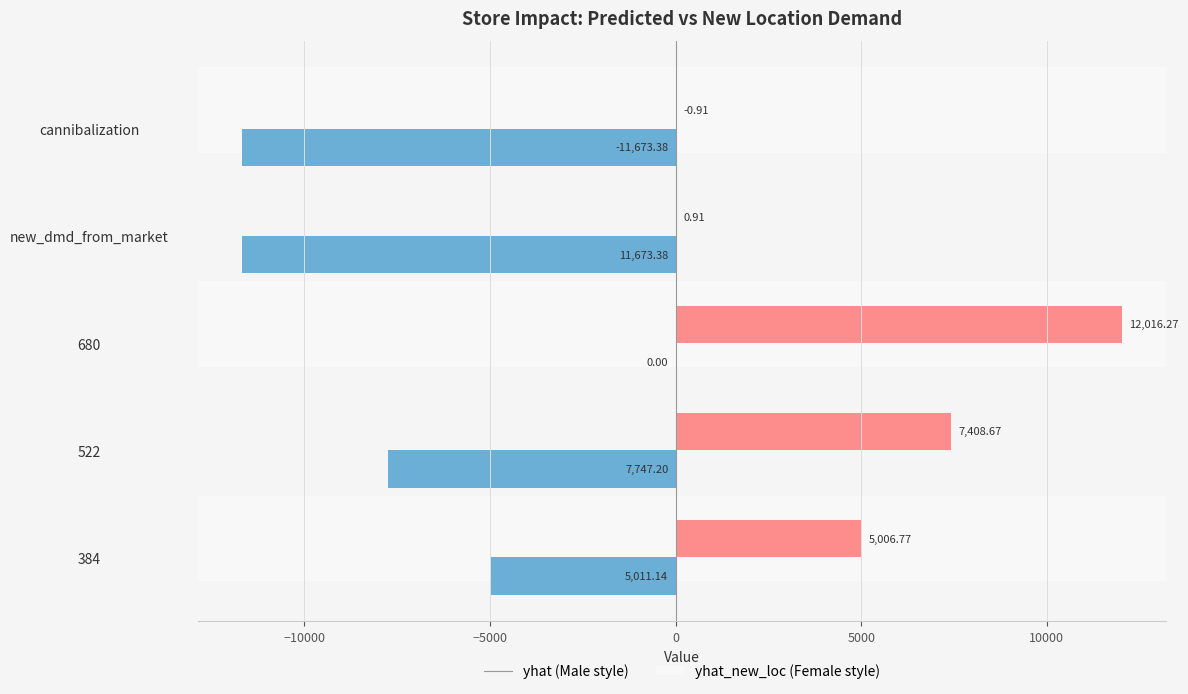

What is the total value across all series at new_dmd_from_market?

-11672.5